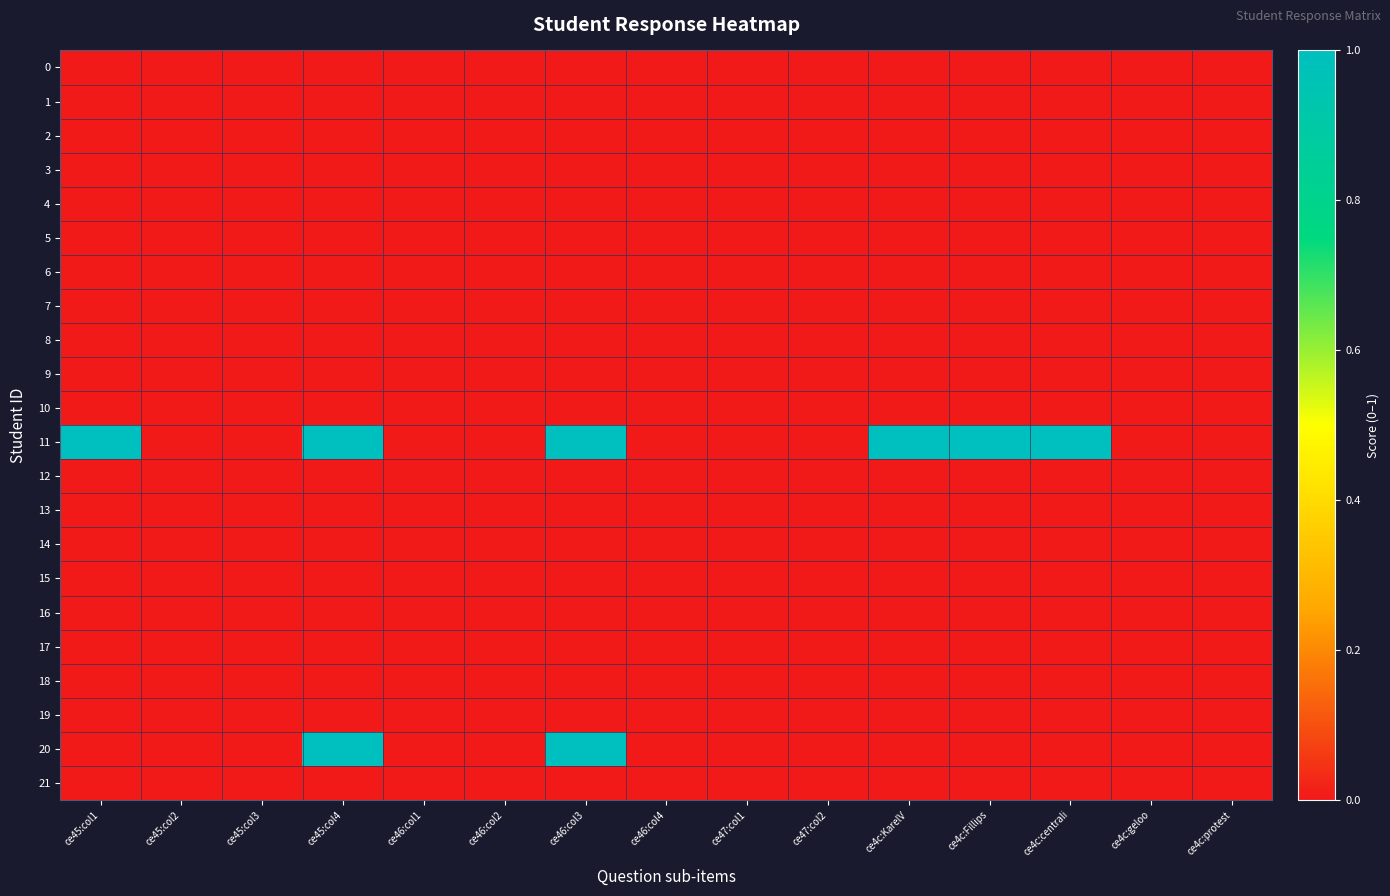

Reading left to right, what are all the values shown in this chart?

0: ce45:col1=0	ce45:col2=0	ce45:col3=0	ce45:col4=0	ce46:col1=0	ce46:col2=0	ce46:col3=0	ce46:col4=0	ce47:col1=0	ce47:col2=0	ce4c:KarelV=0	ce4c:Fillips=0	ce4c:centrali=0	ce4c:geloo=0	ce4c:protest=0
1: ce45:col1=0	ce45:col2=0	ce45:col3=0	ce45:col4=0	ce46:col1=0	ce46:col2=0	ce46:col3=0	ce46:col4=0	ce47:col1=0	ce47:col2=0	ce4c:KarelV=0	ce4c:Fillips=0	ce4c:centrali=0	ce4c:geloo=0	ce4c:protest=0
2: ce45:col1=0	ce45:col2=0	ce45:col3=0	ce45:col4=0	ce46:col1=0	ce46:col2=0	ce46:col3=0	ce46:col4=0	ce47:col1=0	ce47:col2=0	ce4c:KarelV=0	ce4c:Fillips=0	ce4c:centrali=0	ce4c:geloo=0	ce4c:protest=0
3: ce45:col1=0	ce45:col2=0	ce45:col3=0	ce45:col4=0	ce46:col1=0	ce46:col2=0	ce46:col3=0	ce46:col4=0	ce47:col1=0	ce47:col2=0	ce4c:KarelV=0	ce4c:Fillips=0	ce4c:centrali=0	ce4c:geloo=0	ce4c:protest=0
4: ce45:col1=0	ce45:col2=0	ce45:col3=0	ce45:col4=0	ce46:col1=0	ce46:col2=0	ce46:col3=0	ce46:col4=0	ce47:col1=0	ce47:col2=0	ce4c:KarelV=0	ce4c:Fillips=0	ce4c:centrali=0	ce4c:geloo=0	ce4c:protest=0
5: ce45:col1=0	ce45:col2=0	ce45:col3=0	ce45:col4=0	ce46:col1=0	ce46:col2=0	ce46:col3=0	ce46:col4=0	ce47:col1=0	ce47:col2=0	ce4c:KarelV=0	ce4c:Fillips=0	ce4c:centrali=0	ce4c:geloo=0	ce4c:protest=0
6: ce45:col1=0	ce45:col2=0	ce45:col3=0	ce45:col4=0	ce46:col1=0	ce46:col2=0	ce46:col3=0	ce46:col4=0	ce47:col1=0	ce47:col2=0	ce4c:KarelV=0	ce4c:Fillips=0	ce4c:centrali=0	ce4c:geloo=0	ce4c:protest=0
7: ce45:col1=0	ce45:col2=0	ce45:col3=0	ce45:col4=0	ce46:col1=0	ce46:col2=0	ce46:col3=0	ce46:col4=0	ce47:col1=0	ce47:col2=0	ce4c:KarelV=0	ce4c:Fillips=0	ce4c:centrali=0	ce4c:geloo=0	ce4c:protest=0
8: ce45:col1=0	ce45:col2=0	ce45:col3=0	ce45:col4=0	ce46:col1=0	ce46:col2=0	ce46:col3=0	ce46:col4=0	ce47:col1=0	ce47:col2=0	ce4c:KarelV=0	ce4c:Fillips=0	ce4c:centrali=0	ce4c:geloo=0	ce4c:protest=0
9: ce45:col1=0	ce45:col2=0	ce45:col3=0	ce45:col4=0	ce46:col1=0	ce46:col2=0	ce46:col3=0	ce46:col4=0	ce47:col1=0	ce47:col2=0	ce4c:KarelV=0	ce4c:Fillips=0	ce4c:centrali=0	ce4c:geloo=0	ce4c:protest=0
10: ce45:col1=0	ce45:col2=0	ce45:col3=0	ce45:col4=0	ce46:col1=0	ce46:col2=0	ce46:col3=0	ce46:col4=0	ce47:col1=0	ce47:col2=0	ce4c:KarelV=0	ce4c:Fillips=0	ce4c:centrali=0	ce4c:geloo=0	ce4c:protest=0
11: ce45:col1=1	ce45:col2=0	ce45:col3=0	ce45:col4=1	ce46:col1=0	ce46:col2=0	ce46:col3=1	ce46:col4=0	ce47:col1=0	ce47:col2=0	ce4c:KarelV=1	ce4c:Fillips=1	ce4c:centrali=1	ce4c:geloo=0	ce4c:protest=0
12: ce45:col1=0	ce45:col2=0	ce45:col3=0	ce45:col4=0	ce46:col1=0	ce46:col2=0	ce46:col3=0	ce46:col4=0	ce47:col1=0	ce47:col2=0	ce4c:KarelV=0	ce4c:Fillips=0	ce4c:centrali=0	ce4c:geloo=0	ce4c:protest=0
13: ce45:col1=0	ce45:col2=0	ce45:col3=0	ce45:col4=0	ce46:col1=0	ce46:col2=0	ce46:col3=0	ce46:col4=0	ce47:col1=0	ce47:col2=0	ce4c:KarelV=0	ce4c:Fillips=0	ce4c:centrali=0	ce4c:geloo=0	ce4c:protest=0
14: ce45:col1=0	ce45:col2=0	ce45:col3=0	ce45:col4=0	ce46:col1=0	ce46:col2=0	ce46:col3=0	ce46:col4=0	ce47:col1=0	ce47:col2=0	ce4c:KarelV=0	ce4c:Fillips=0	ce4c:centrali=0	ce4c:geloo=0	ce4c:protest=0
15: ce45:col1=0	ce45:col2=0	ce45:col3=0	ce45:col4=0	ce46:col1=0	ce46:col2=0	ce46:col3=0	ce46:col4=0	ce47:col1=0	ce47:col2=0	ce4c:KarelV=0	ce4c:Fillips=0	ce4c:centrali=0	ce4c:geloo=0	ce4c:protest=0
16: ce45:col1=0	ce45:col2=0	ce45:col3=0	ce45:col4=0	ce46:col1=0	ce46:col2=0	ce46:col3=0	ce46:col4=0	ce47:col1=0	ce47:col2=0	ce4c:KarelV=0	ce4c:Fillips=0	ce4c:centrali=0	ce4c:geloo=0	ce4c:protest=0
17: ce45:col1=0	ce45:col2=0	ce45:col3=0	ce45:col4=0	ce46:col1=0	ce46:col2=0	ce46:col3=0	ce46:col4=0	ce47:col1=0	ce47:col2=0	ce4c:KarelV=0	ce4c:Fillips=0	ce4c:centrali=0	ce4c:geloo=0	ce4c:protest=0
18: ce45:col1=0	ce45:col2=0	ce45:col3=0	ce45:col4=0	ce46:col1=0	ce46:col2=0	ce46:col3=0	ce46:col4=0	ce47:col1=0	ce47:col2=0	ce4c:KarelV=0	ce4c:Fillips=0	ce4c:centrali=0	ce4c:geloo=0	ce4c:protest=0
19: ce45:col1=0	ce45:col2=0	ce45:col3=0	ce45:col4=0	ce46:col1=0	ce46:col2=0	ce46:col3=0	ce46:col4=0	ce47:col1=0	ce47:col2=0	ce4c:KarelV=0	ce4c:Fillips=0	ce4c:centrali=0	ce4c:geloo=0	ce4c:protest=0
20: ce45:col1=0	ce45:col2=0	ce45:col3=0	ce45:col4=1	ce46:col1=0	ce46:col2=0	ce46:col3=1	ce46:col4=0	ce47:col1=0	ce47:col2=0	ce4c:KarelV=0	ce4c:Fillips=0	ce4c:centrali=0	ce4c:geloo=0	ce4c:protest=0
21: ce45:col1=0	ce45:col2=0	ce45:col3=0	ce45:col4=0	ce46:col1=0	ce46:col2=0	ce46:col3=0	ce46:col4=0	ce47:col1=0	ce47:col2=0	ce4c:KarelV=0	ce4c:Fillips=0	ce4c:centrali=0	ce4c:geloo=0	ce4c:protest=0